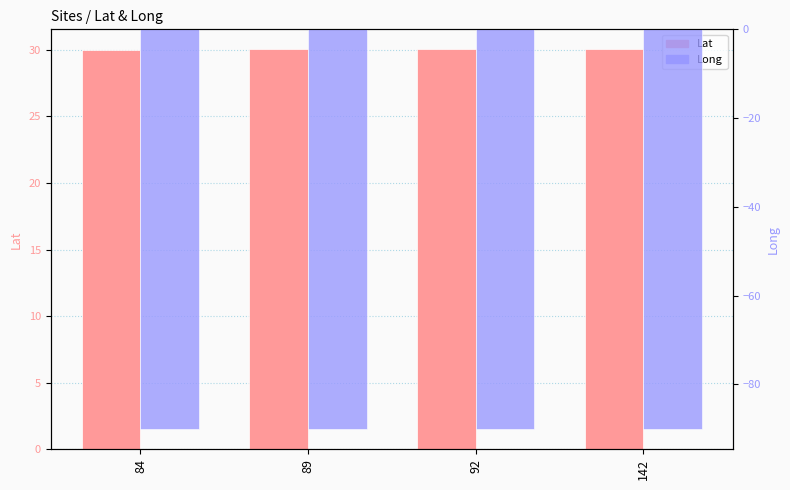

True or false: Long has a value of -90.1 at 142.

True